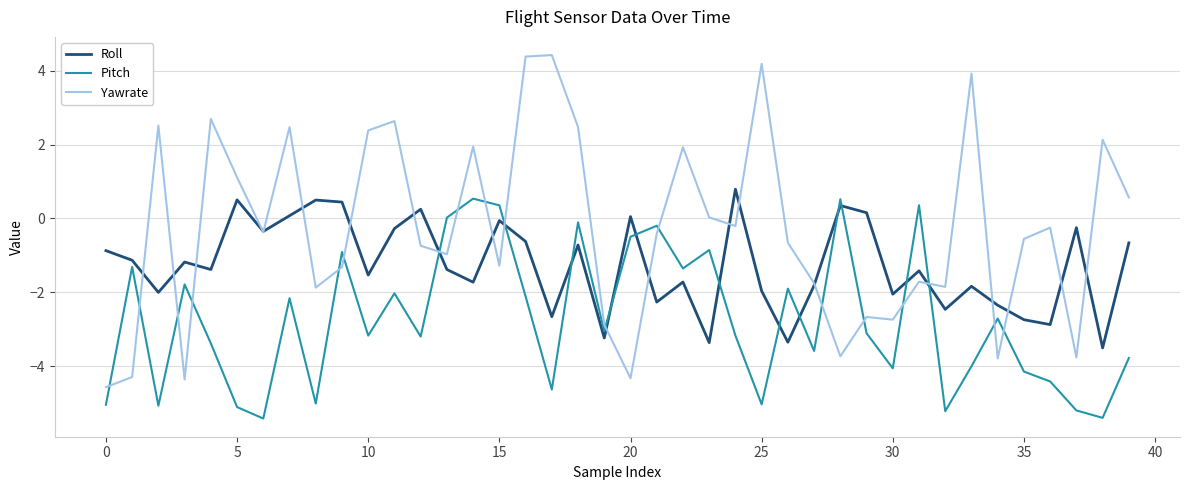

Rank the series by their average value, from highest to lowest.

Yawrate, Roll, Pitch